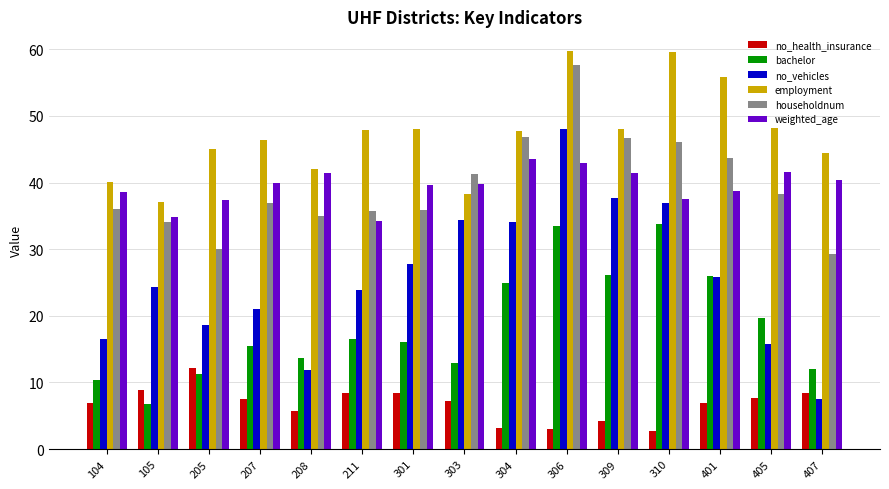

Count the number of categories in the chart.

15